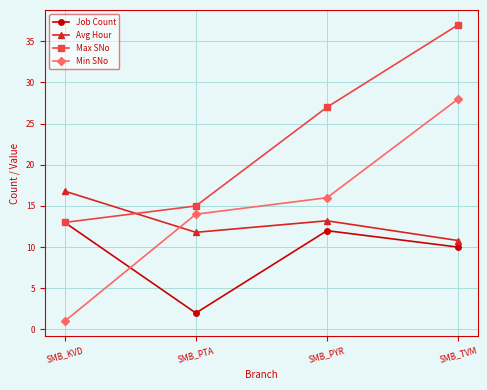

Reading left to right, transcribe all the data shown in this chart.

Job Count: SMB_KVD=13.0	SMB_PTA=2.0	SMB_PYR=12.0	SMB_TVM=10.0
Avg Hour: SMB_KVD=16.8	SMB_PTA=11.8	SMB_PYR=13.2	SMB_TVM=10.8
Max SNo: SMB_KVD=13.0	SMB_PTA=15.0	SMB_PYR=27.0	SMB_TVM=37.0
Min SNo: SMB_KVD=1.0	SMB_PTA=14.0	SMB_PYR=16.0	SMB_TVM=28.0